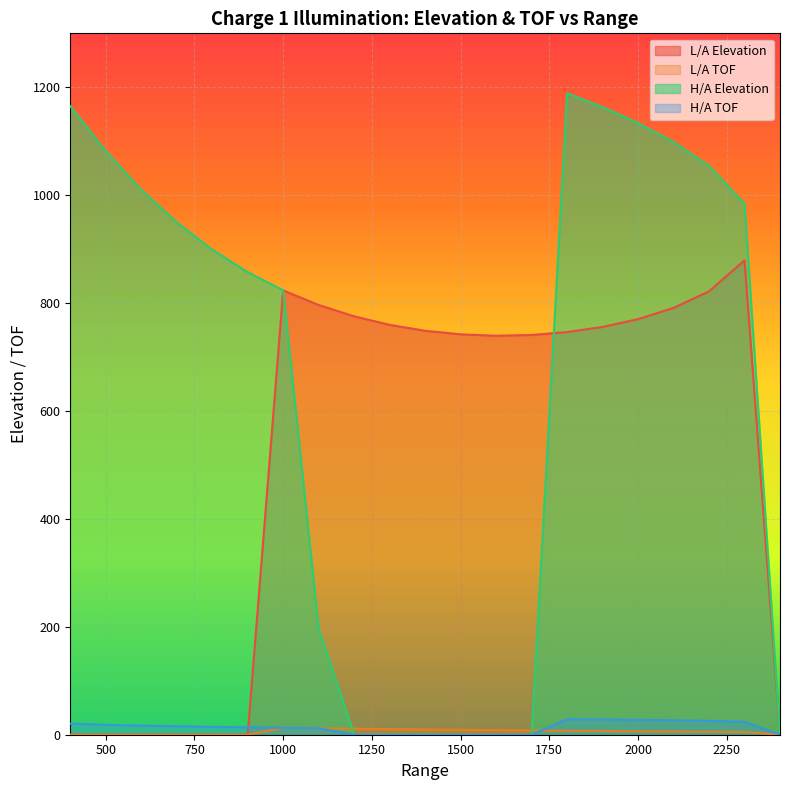

Which label corresponds to the largest value in the chart?

1800